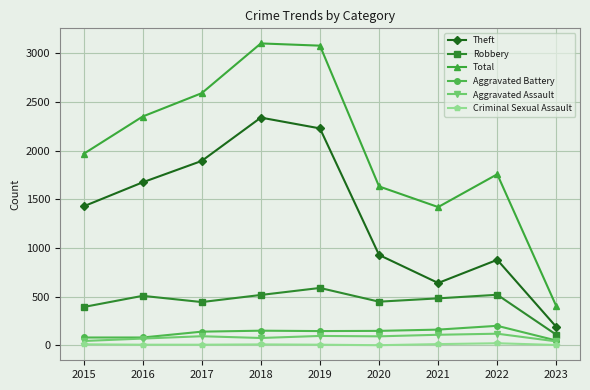

True or false: Robbery and Aggravated Battery cross at least once.

False